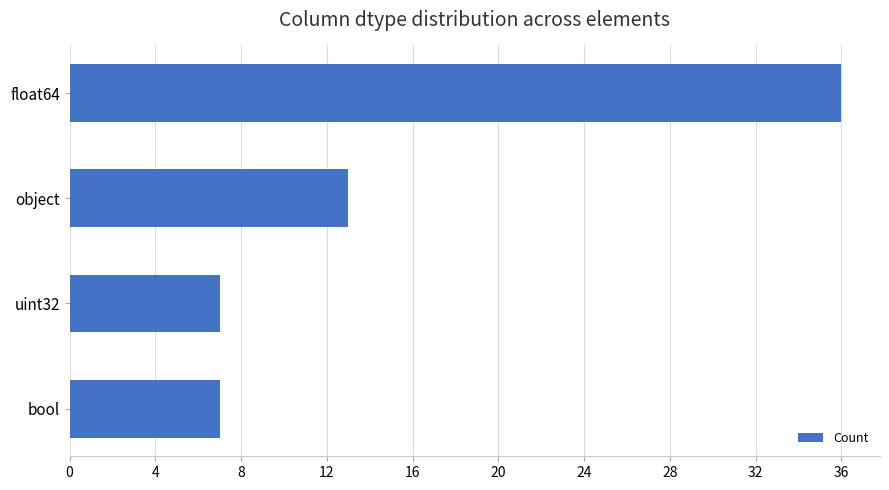

What is the difference between the maximum and second lowest values?

29